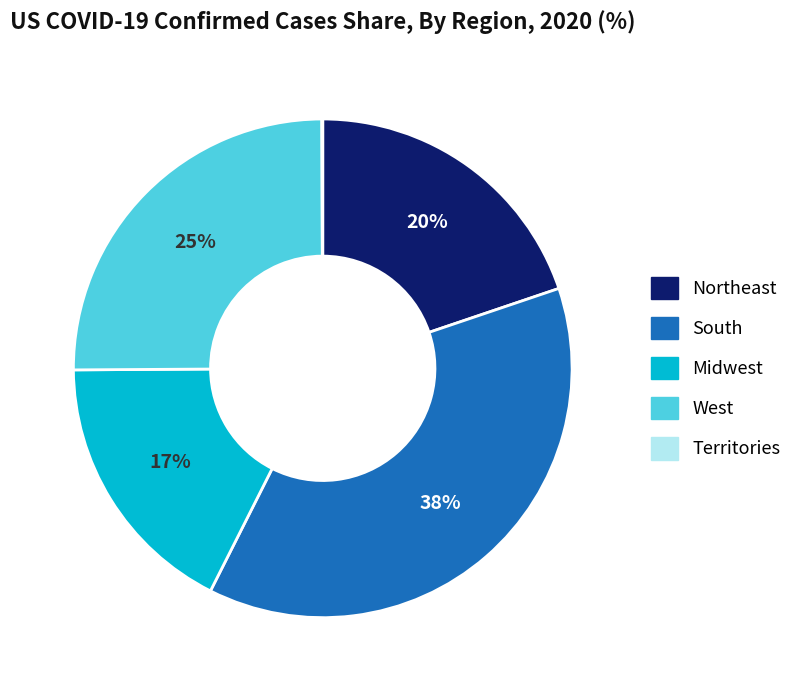

To the nearest percent, what percentage of the pie is Midwest?

17%